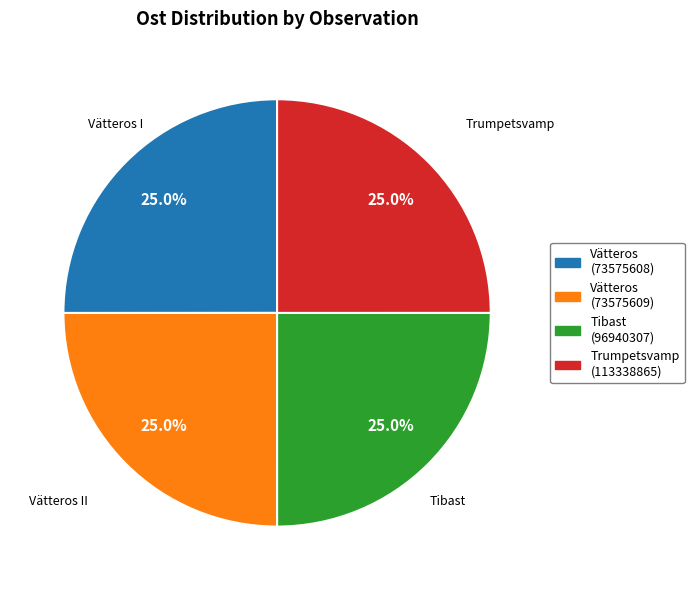

Is there any slice that represents more than half of the pie?

No